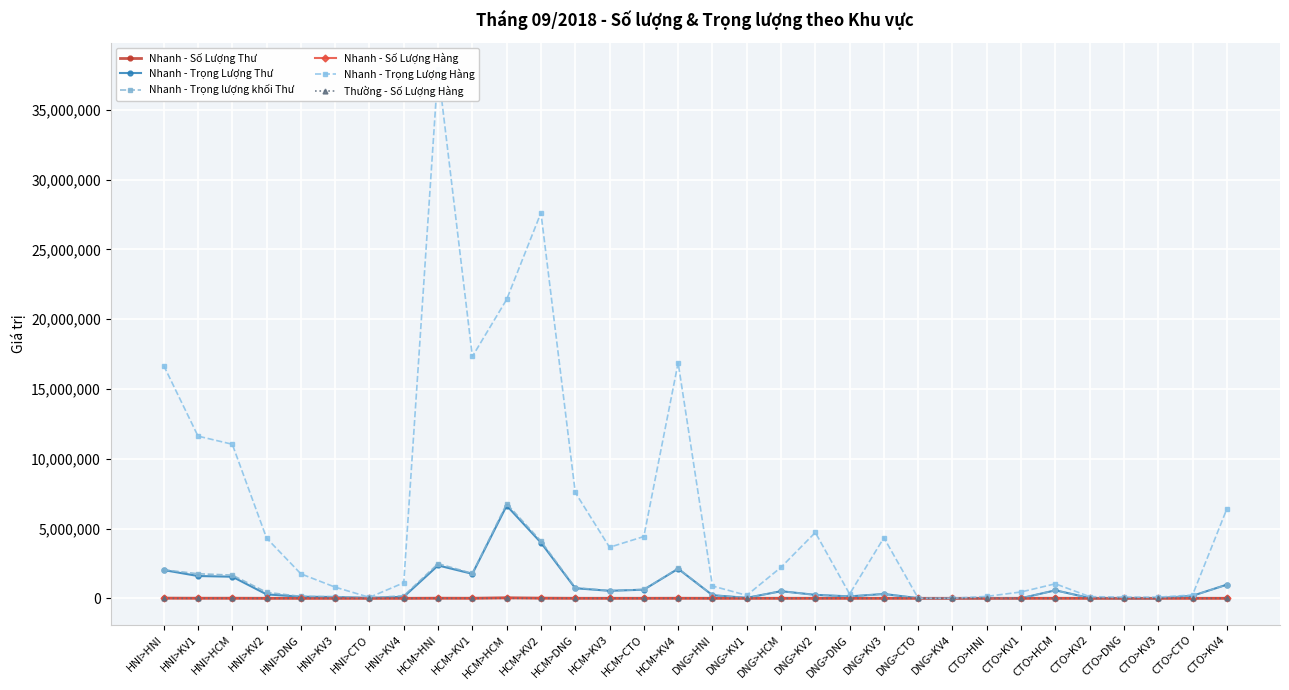

Which series has the largest total across all categories?

Nhanh - Trọng Lượng Hàng